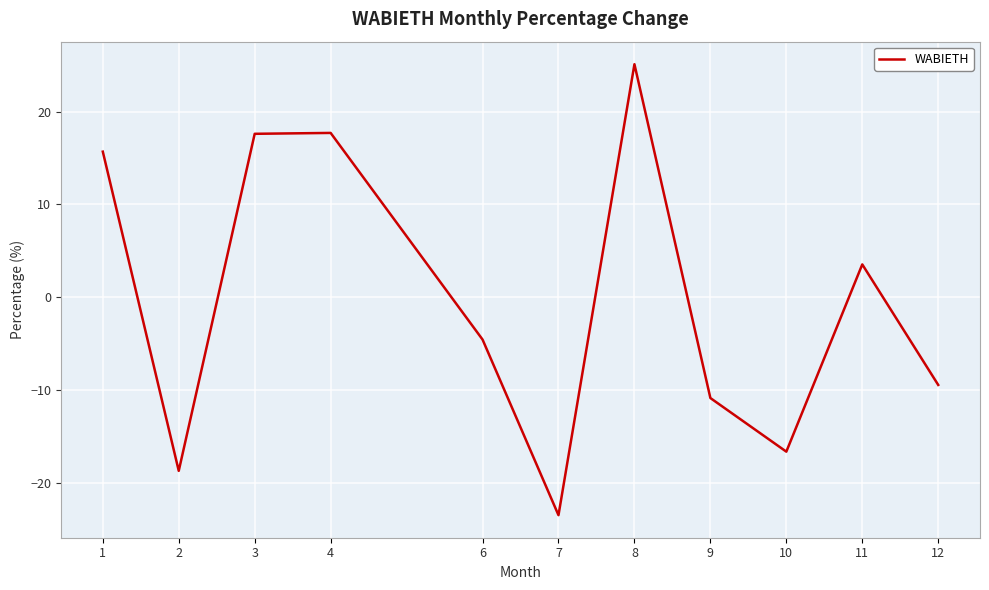

At which category does the chart reach its peak across all series?

8